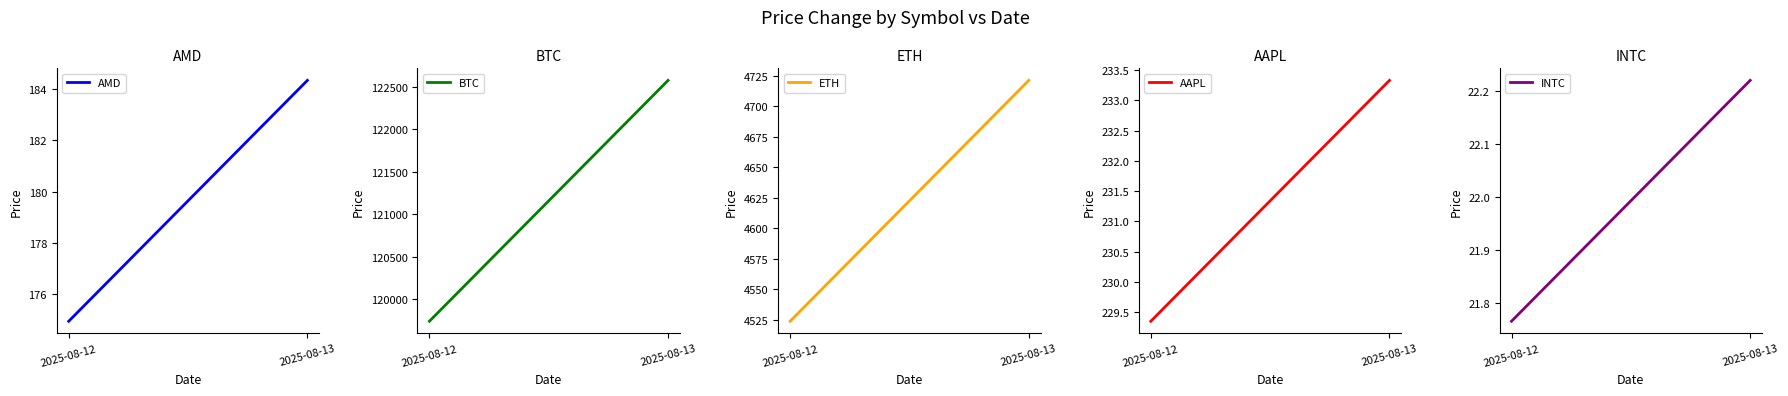

What are all the series names shown in the legend?

AMD, BTC, ETH, AAPL, INTC